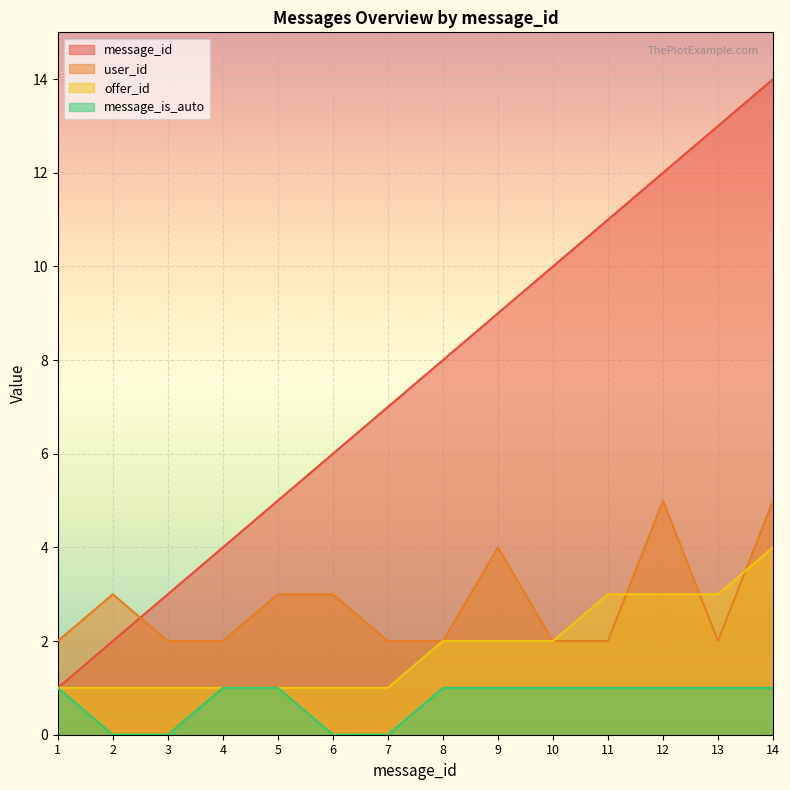

After their last crossing, which series has the higher values: offer_id or user_id?

user_id